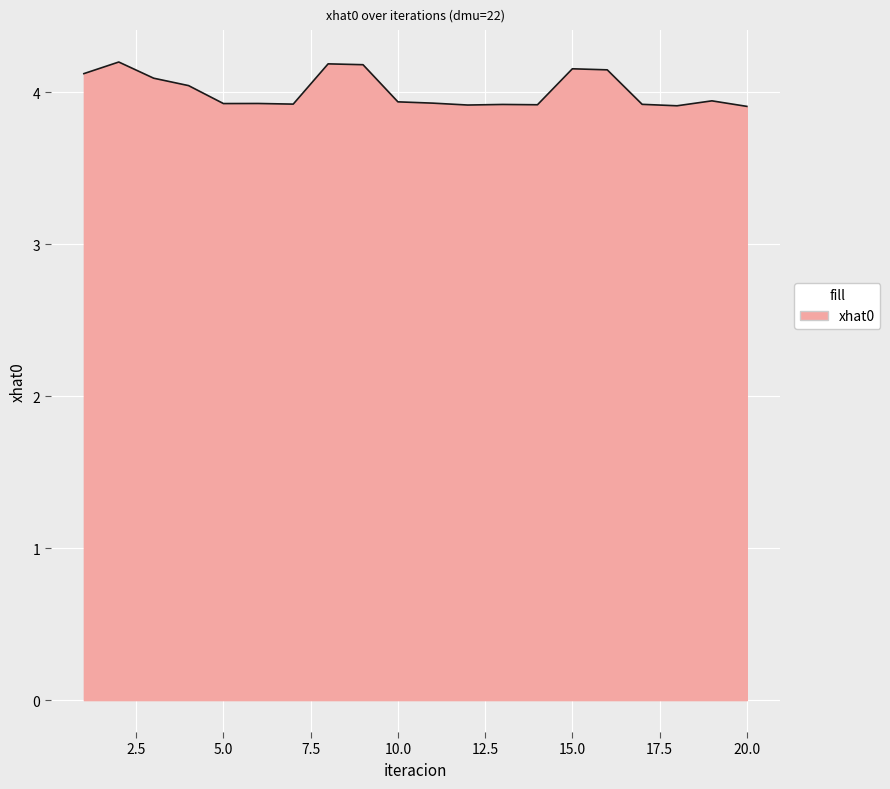

What is the minimum value shown in the chart?

3.9